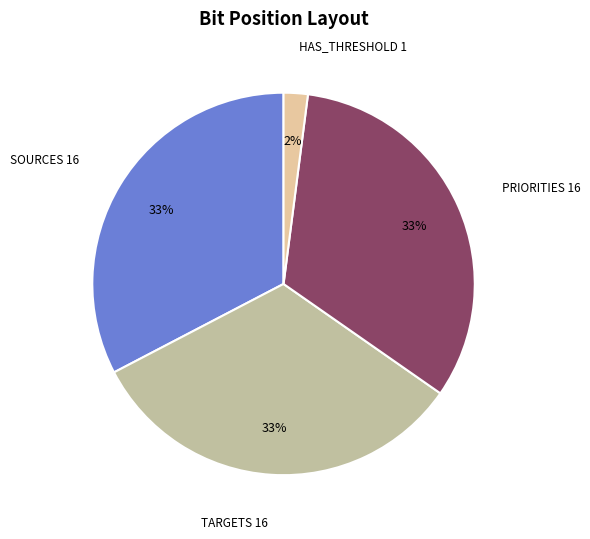

What is the ratio of the value at PRIORITIES to the value at TARGETS?

1.0